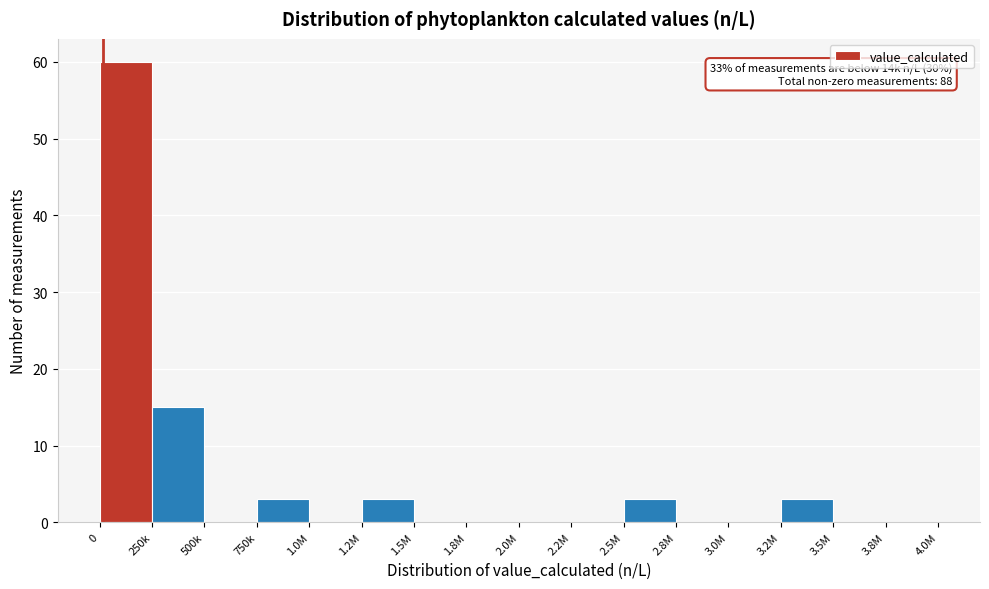

Reading right to left, extract all data points from this chart.

3.8M=0	3.5M=0	3.2M=3	3.0M=0	2.8M=0	2.5M=3	2.2M=0	2.0M=0	1.8M=0	1.5M=0	1.2M=3	1.0M=0	750k=3	500k=0	250k=15	0=60